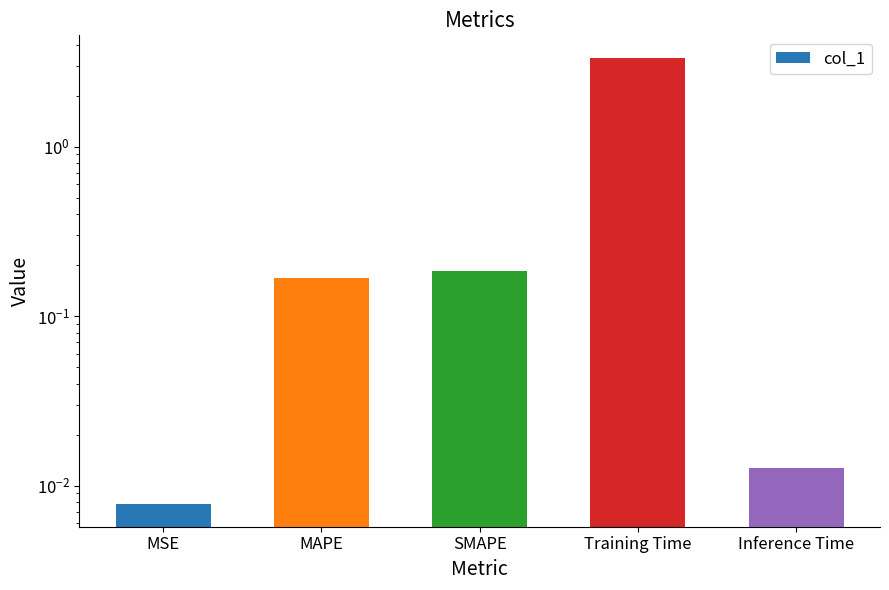

What position from the right is SMAPE?

3